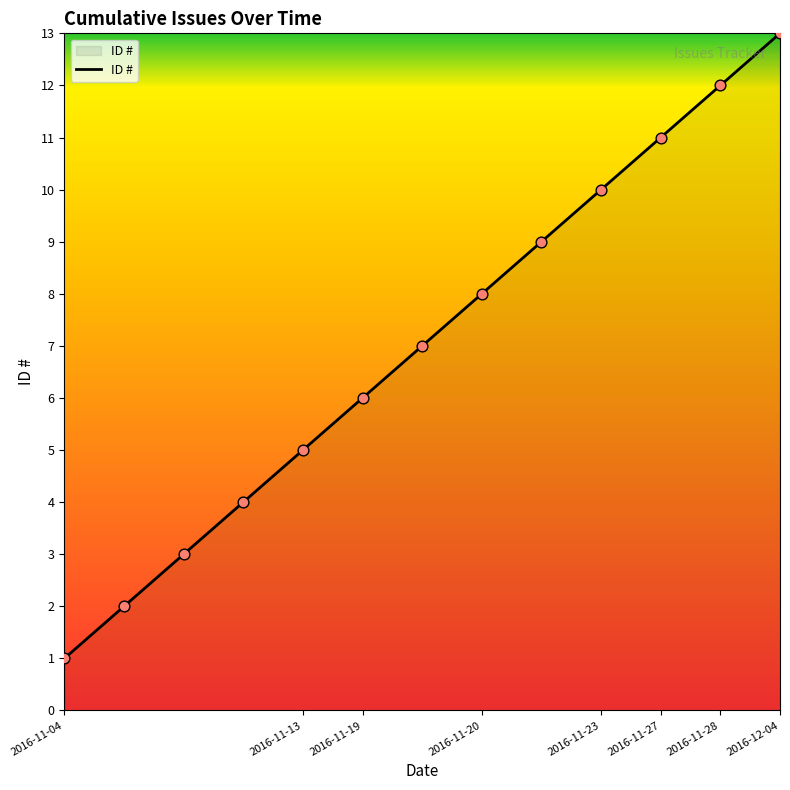

What is the difference between the maximum and minimum values?

12